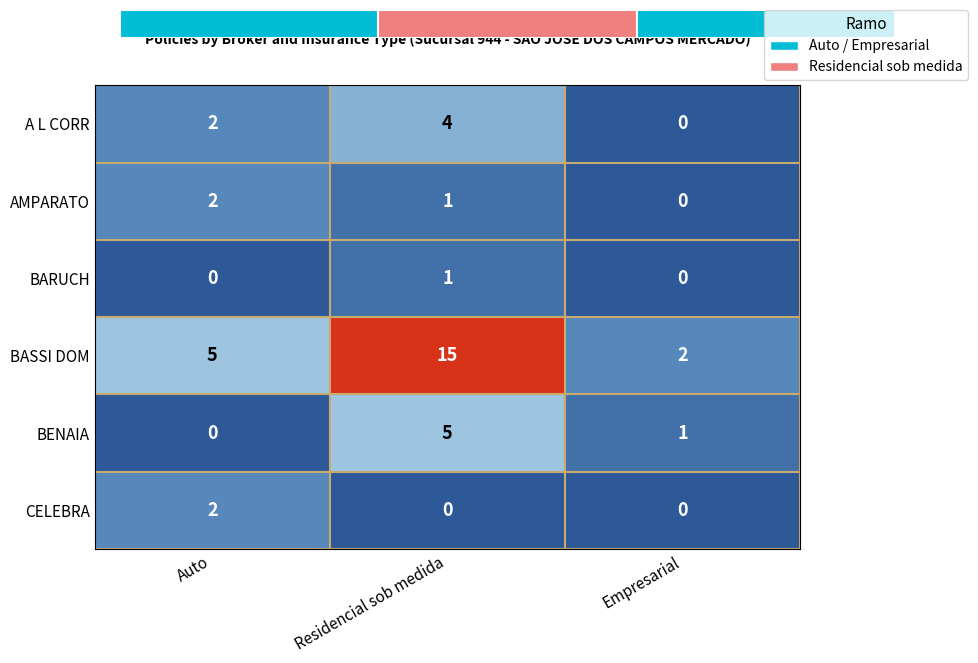

What is the total value across all series at Residencial sob medida?

26